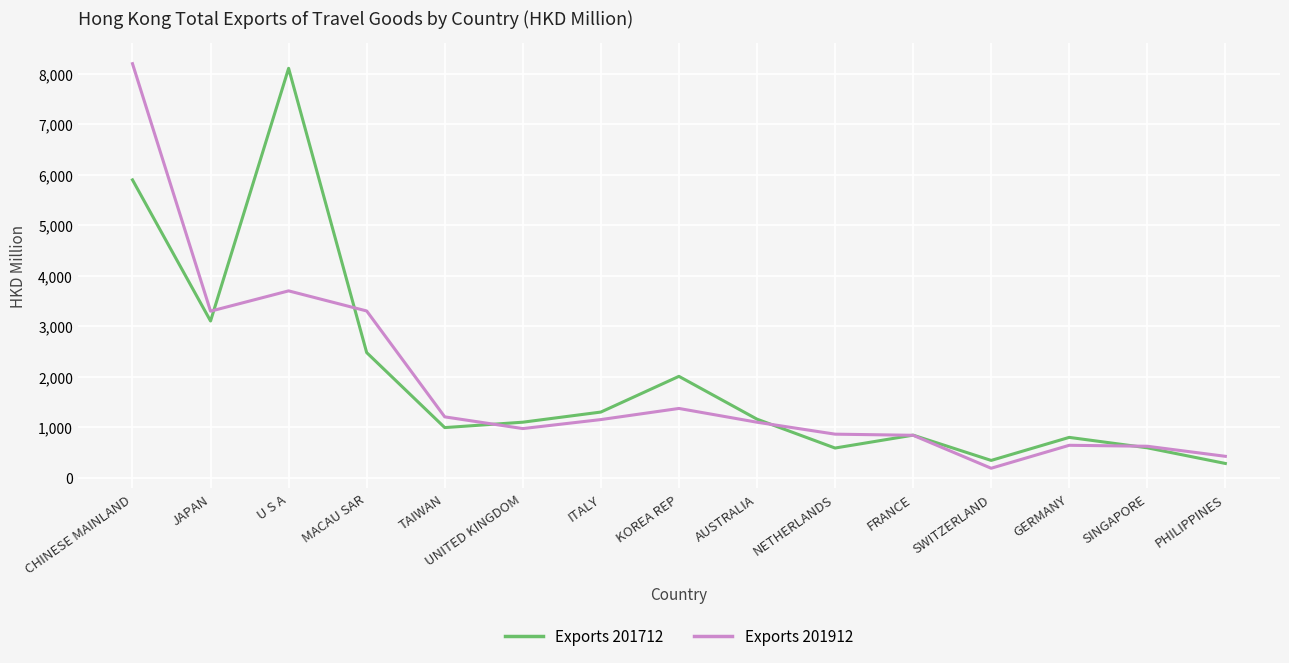

List the series in order of their peak value, highest first.

Exports 201912, Exports 201712